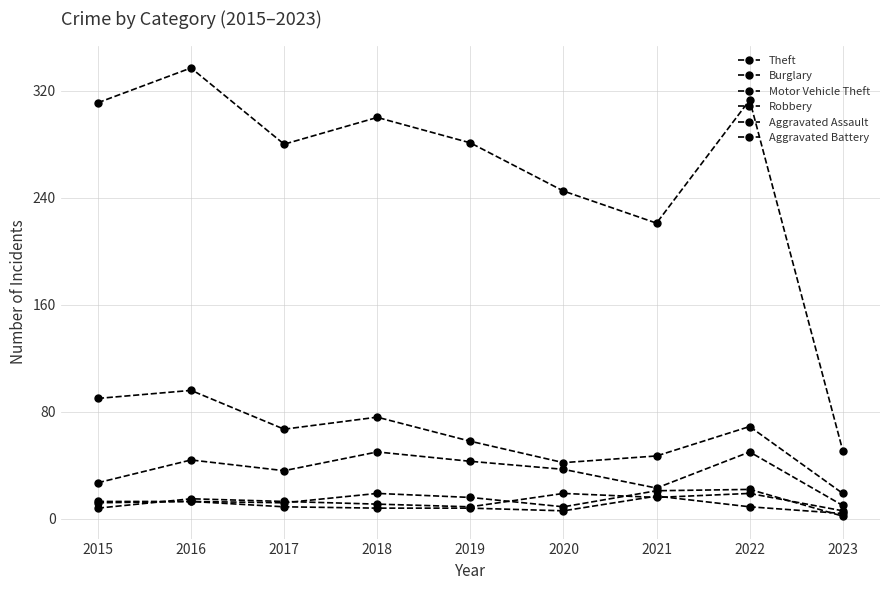

How many categories are shown in the chart?

9